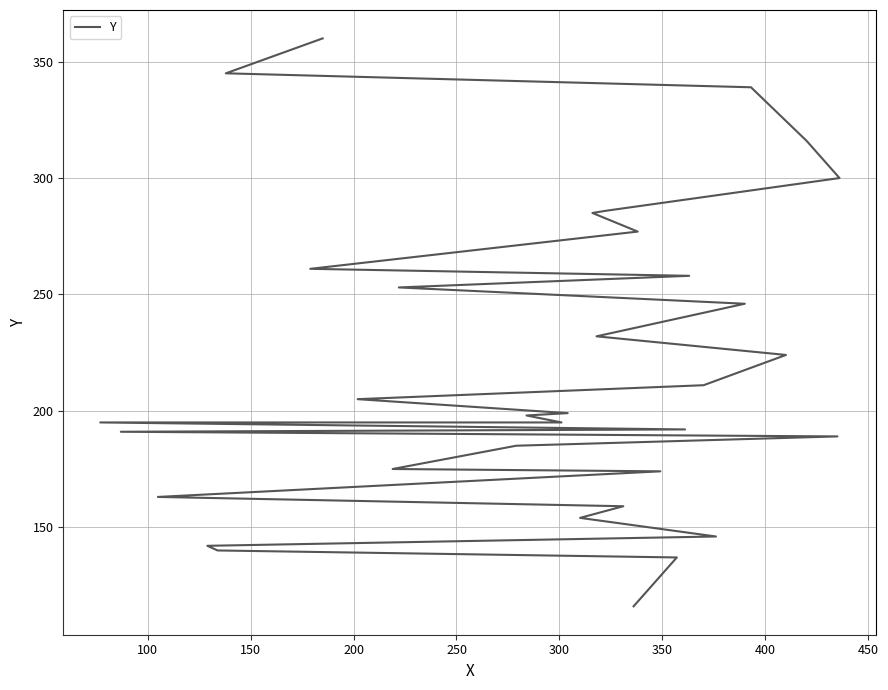

The value at 23 is 161. True or false?

False